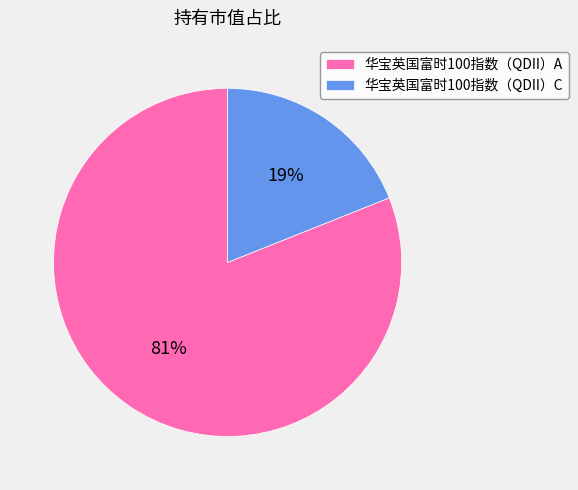

To the nearest percent, what portion does 华宝英国富时100指数（QDII）C represent?

19%